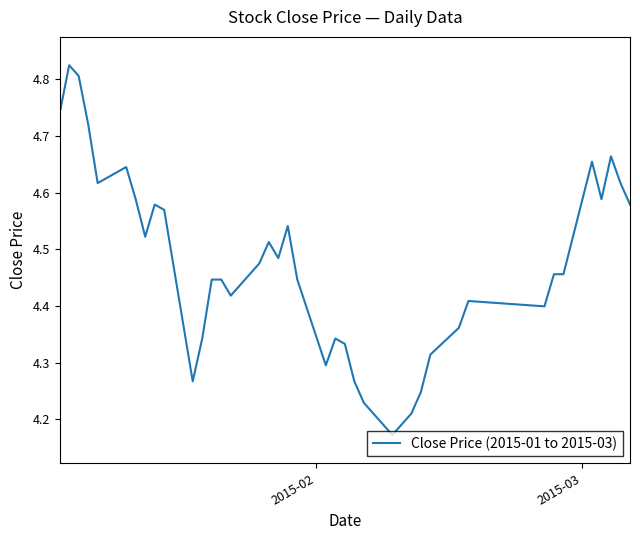

What is the difference between the maximum and minimum values?

0.7